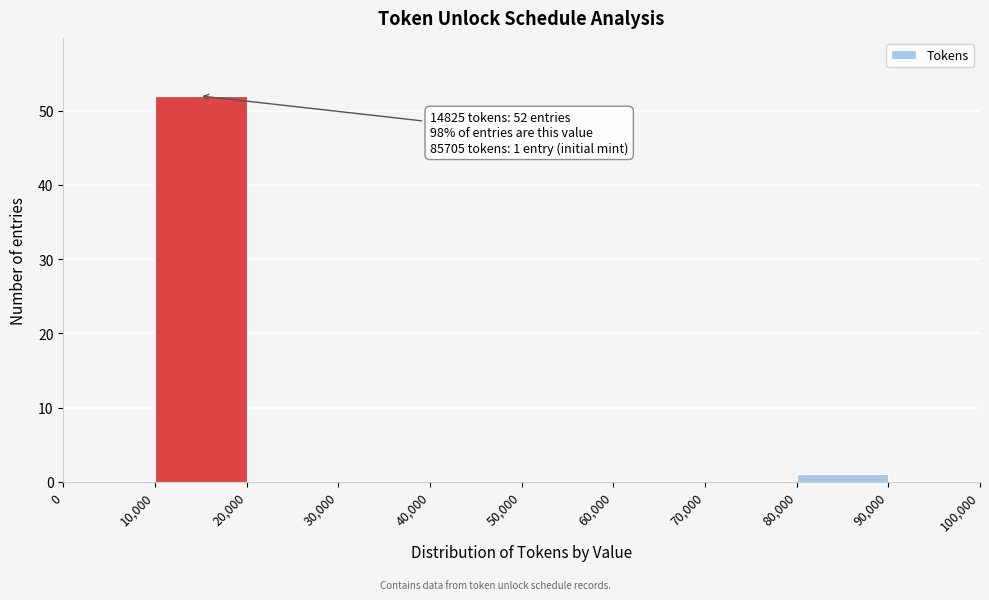

Which range on the x-axis has the tallest bar?

10,000 to 20,000